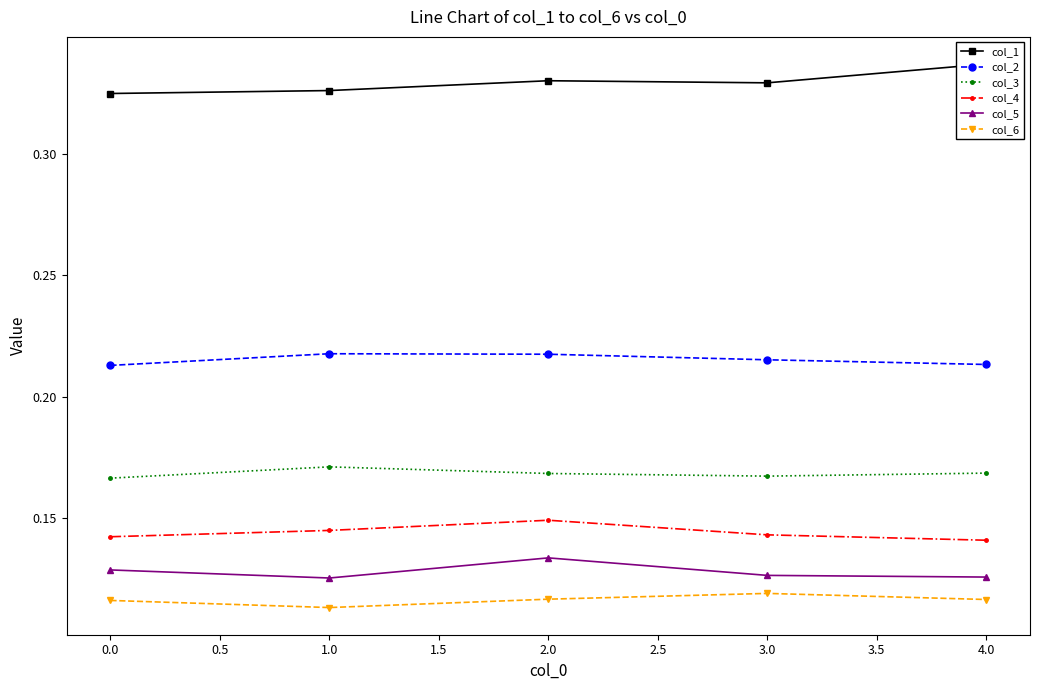

True or false: col_3 and col_6 intersect in this chart.

False